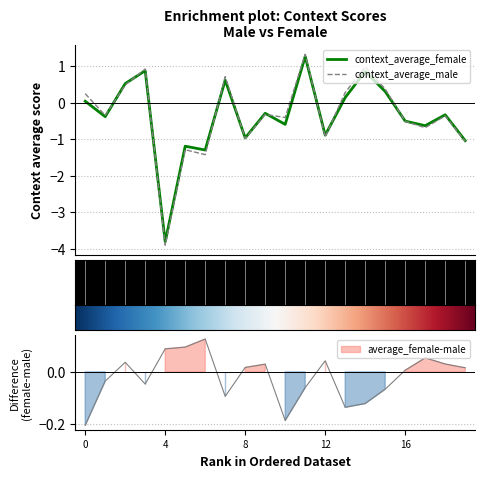

Is it true that context_average_female equals 0.1 at ('impolite', 'polite')?

False